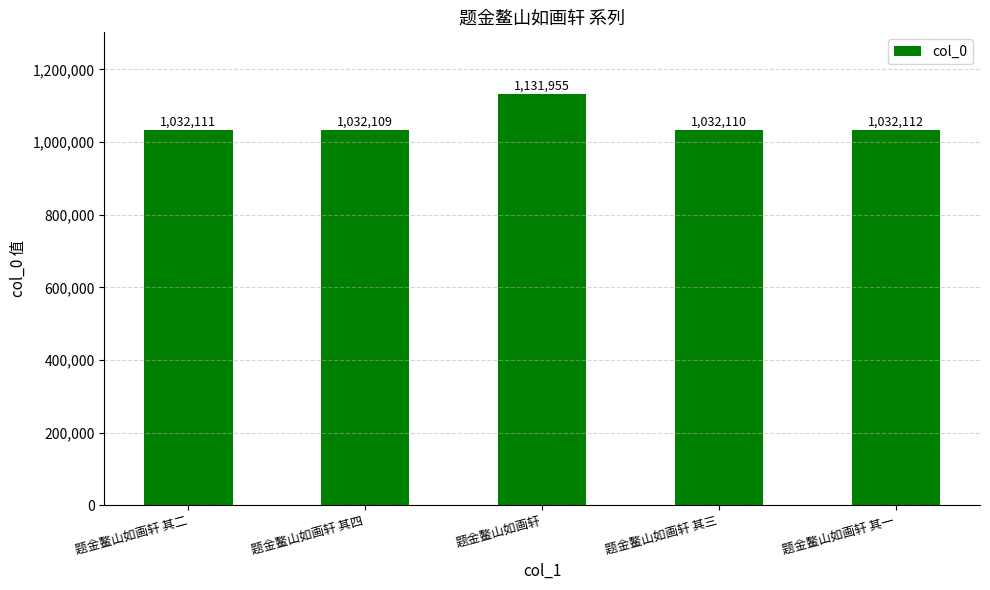

Rank the categories by value from highest to lowest.

题金鳌山如画轩, 题金鳌山如画轩 其一, 题金鳌山如画轩 其二, 题金鳌山如画轩 其三, 题金鳌山如画轩 其四